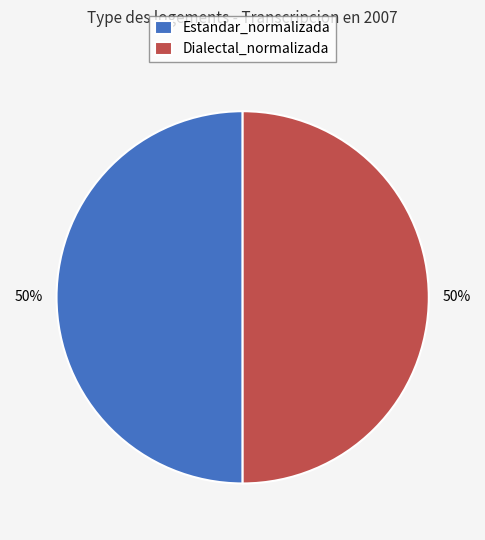

Do Estandar_normalizada and Dialectal_normalizada together represent more than half of the pie?

Yes